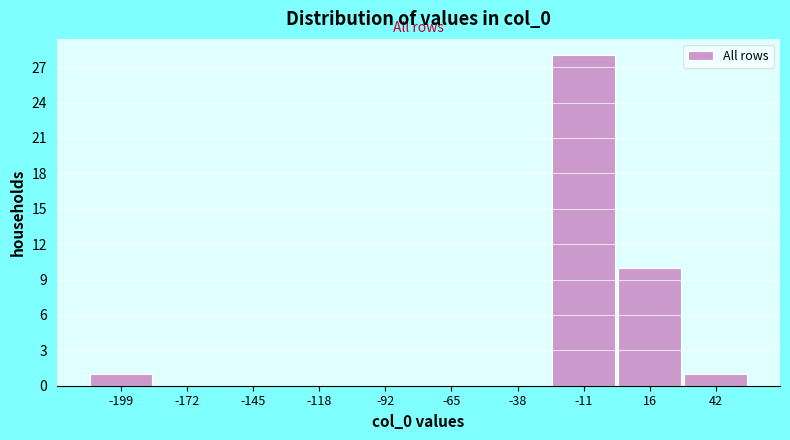

Reading left to right, transcribe this chart: for each bar, give the range it covers on the x-axis and its height. Neither the bar edges nor the heights are printed on the chart, so give them approximately, as read against the axes.

-210 to -185: 1
-185 to -160: 0
-160 to -130: 0
-130 to -105: 0
-105 to -80: 0
-80 to -50: 0
-50 to -25: 0
-25 to 0: 28
0 to 30: 10
30 to 55: 1